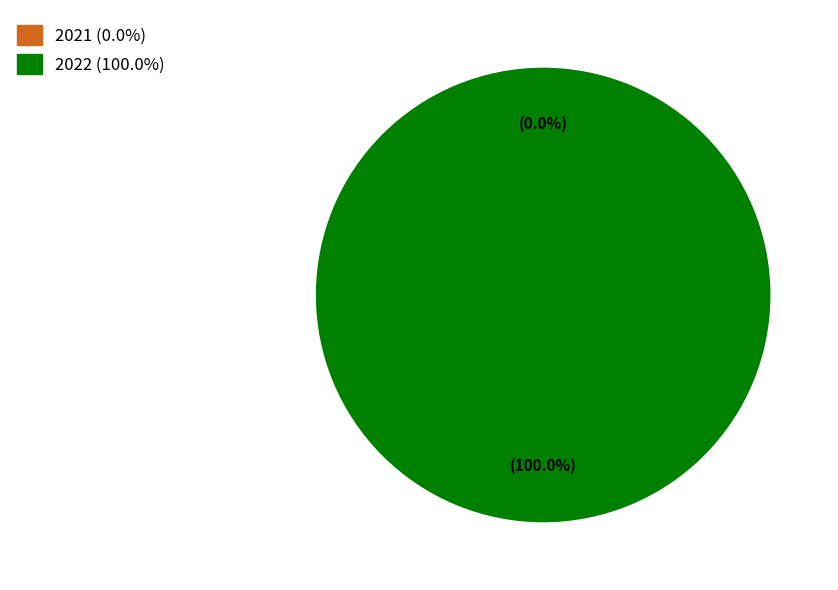

To the nearest percent, what is the average slice percentage?

50%